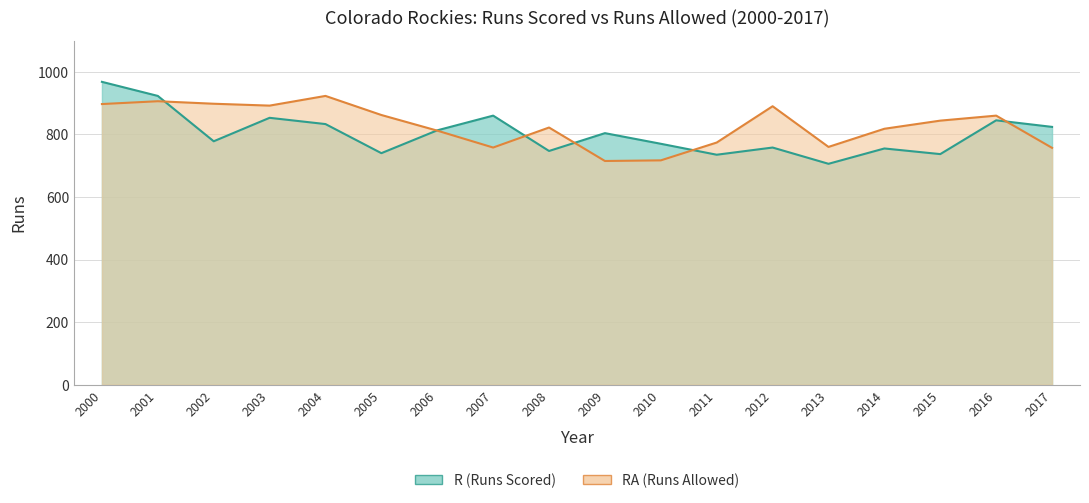

Where is the first local minimum for RA?

2003